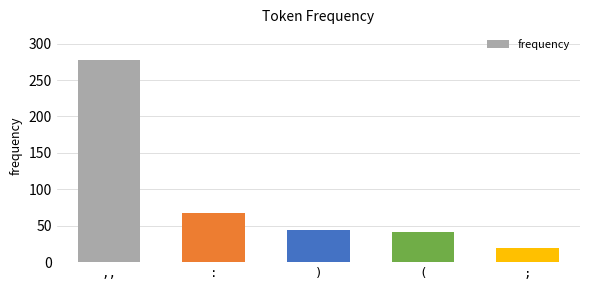

True or false: the data shows 278 at ,,.

True